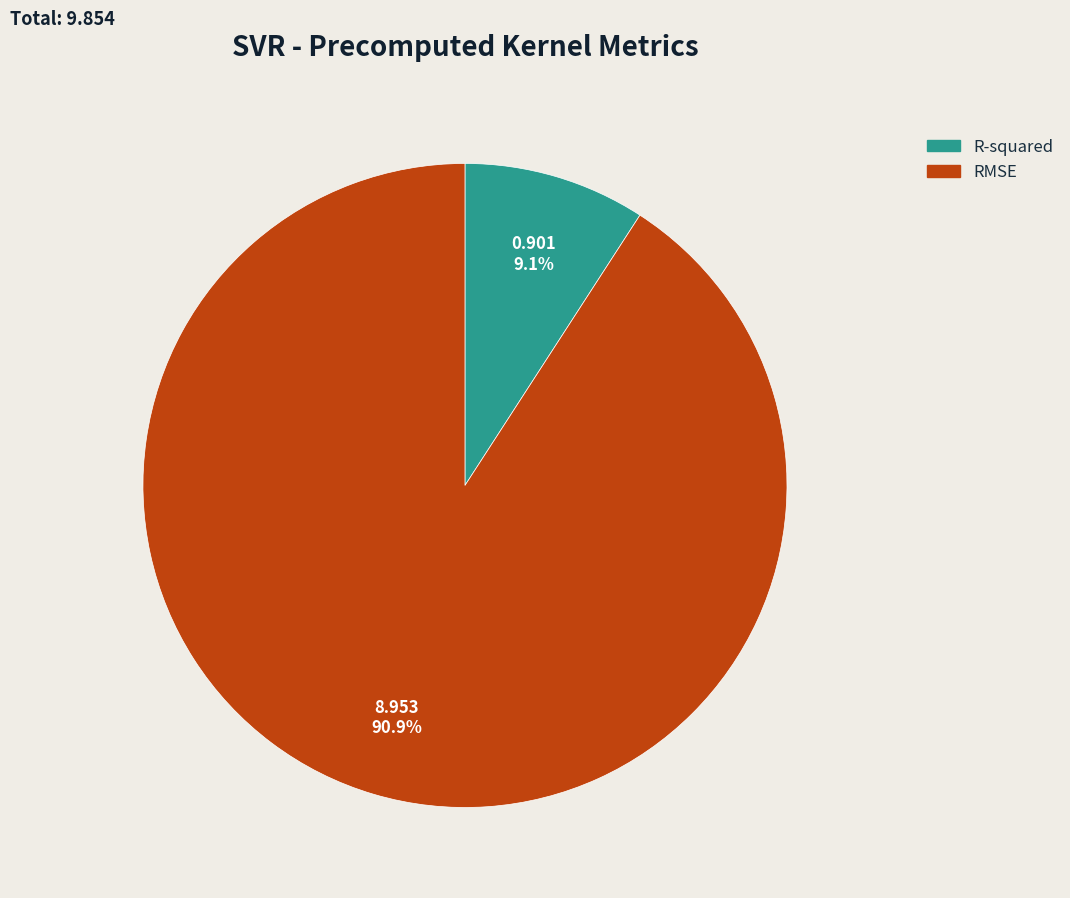

Which category has the biggest portion of the pie?

RMSE